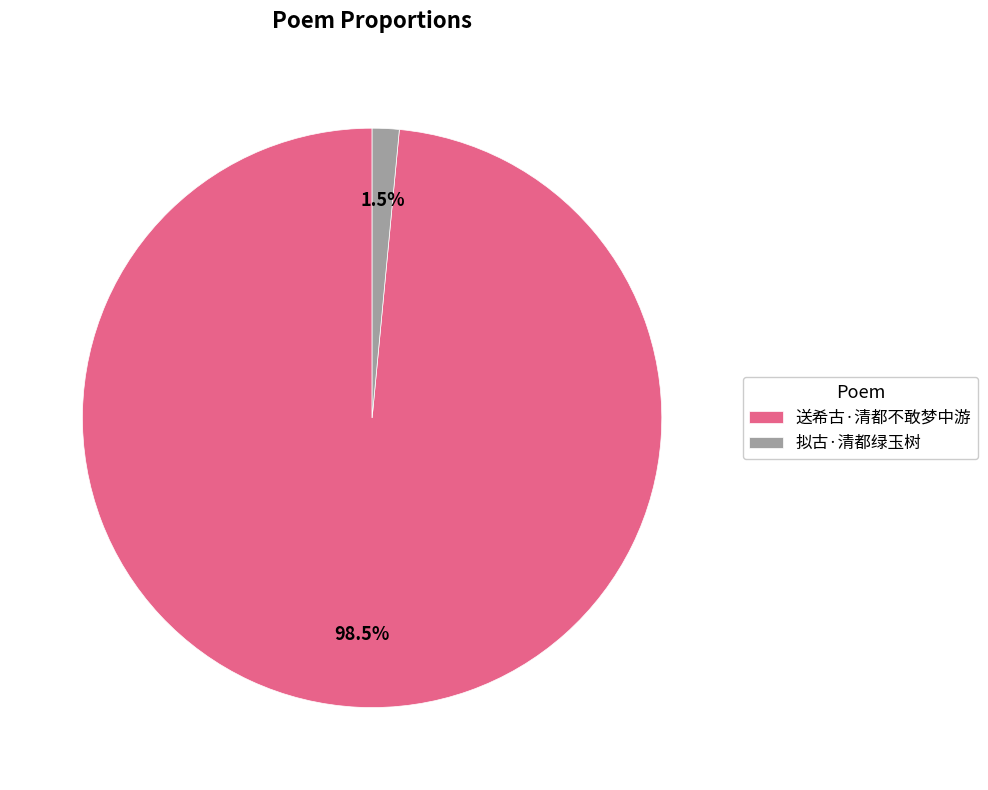

Which slice is the largest?

送希古·清都不敢梦中游